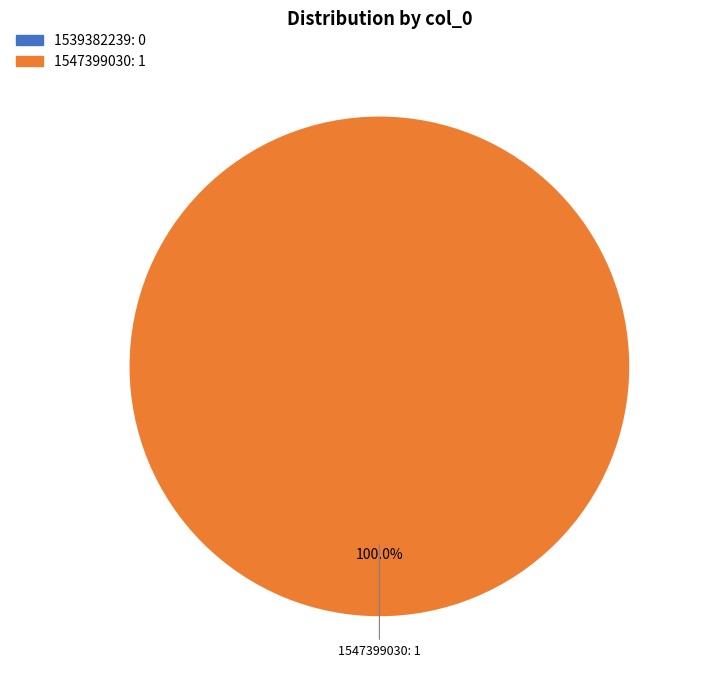

Between 1539382239 and 1547399030, which is larger?

1547399030